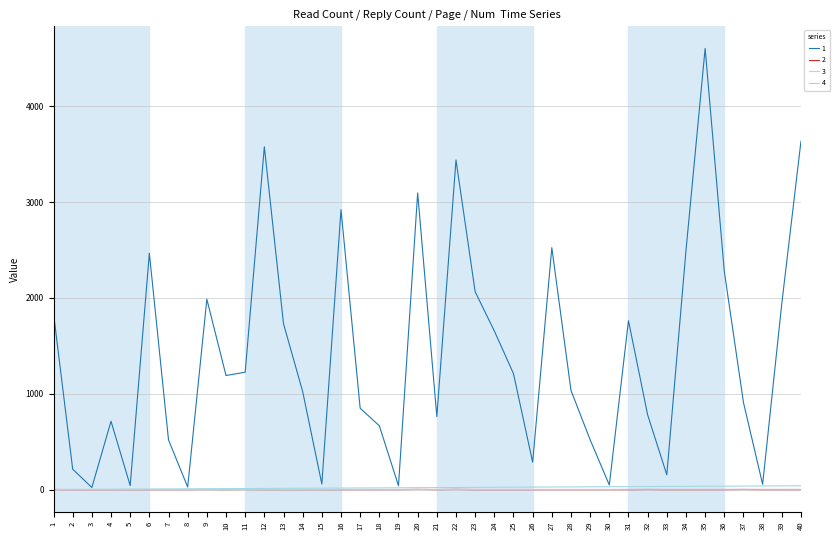

At which category is the sum across all series the highest?

35